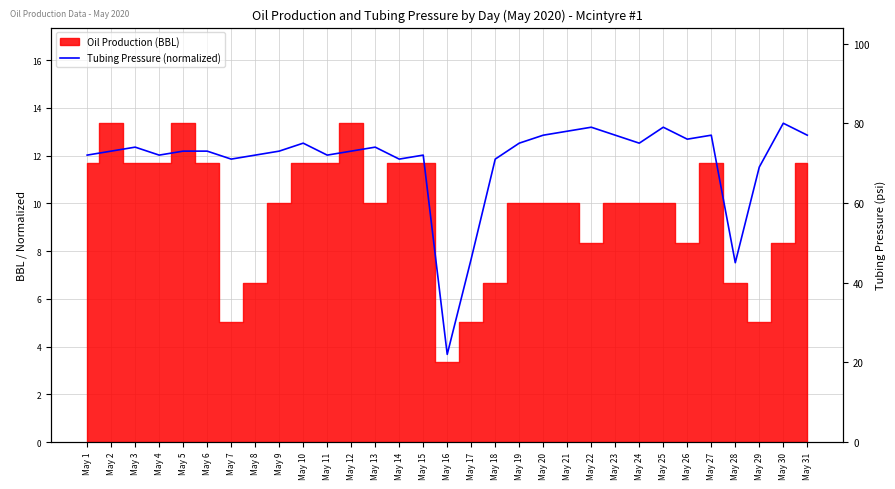

What is the value of the 15th point from the left?

12.0